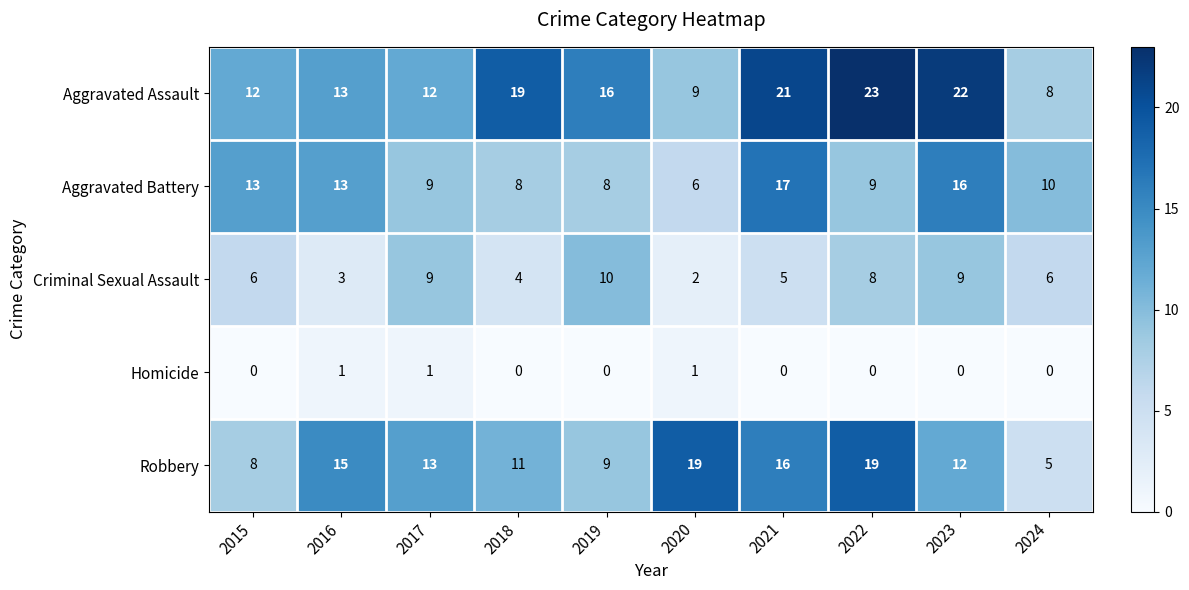

Is it true that Aggravated Battery equals 10 at 2024?

True